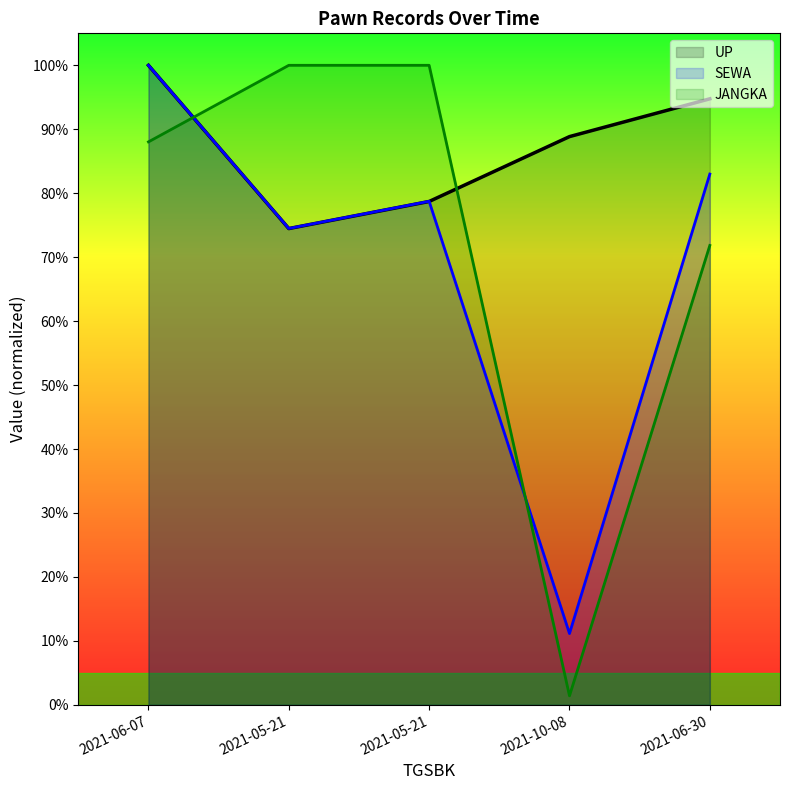

The SEWA series shows 0.2 at 2021-10-08. True or false?

False